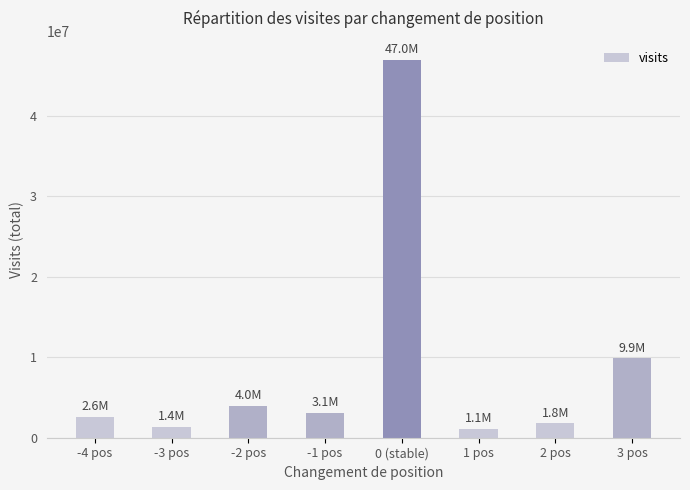

What is the label of the 7th bar from the left?

2 pos